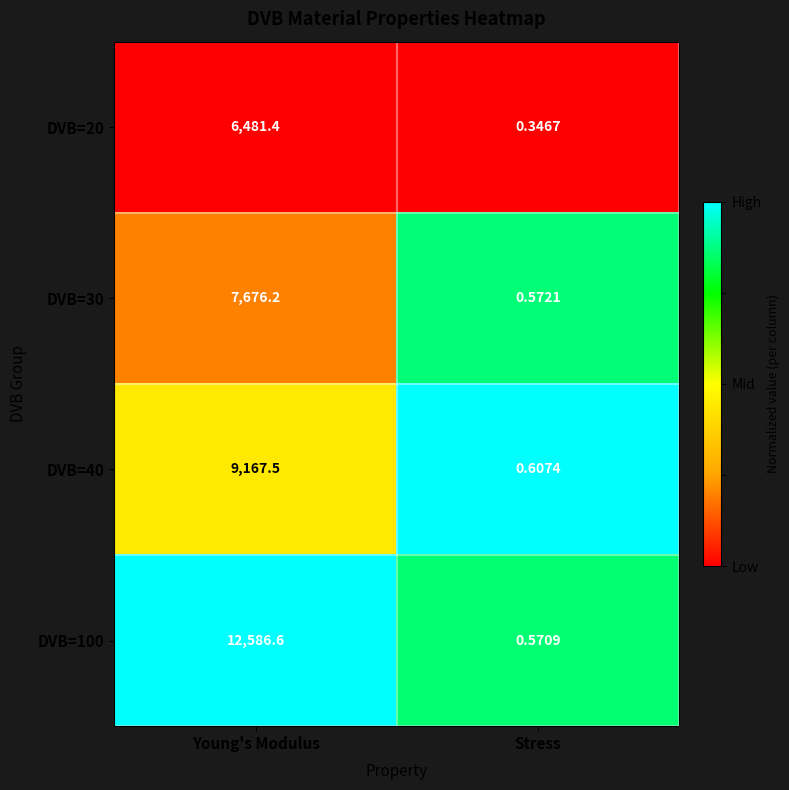

List the series in order of their peak value, lowest first.

DVB=20, DVB=30, DVB=40, DVB=100